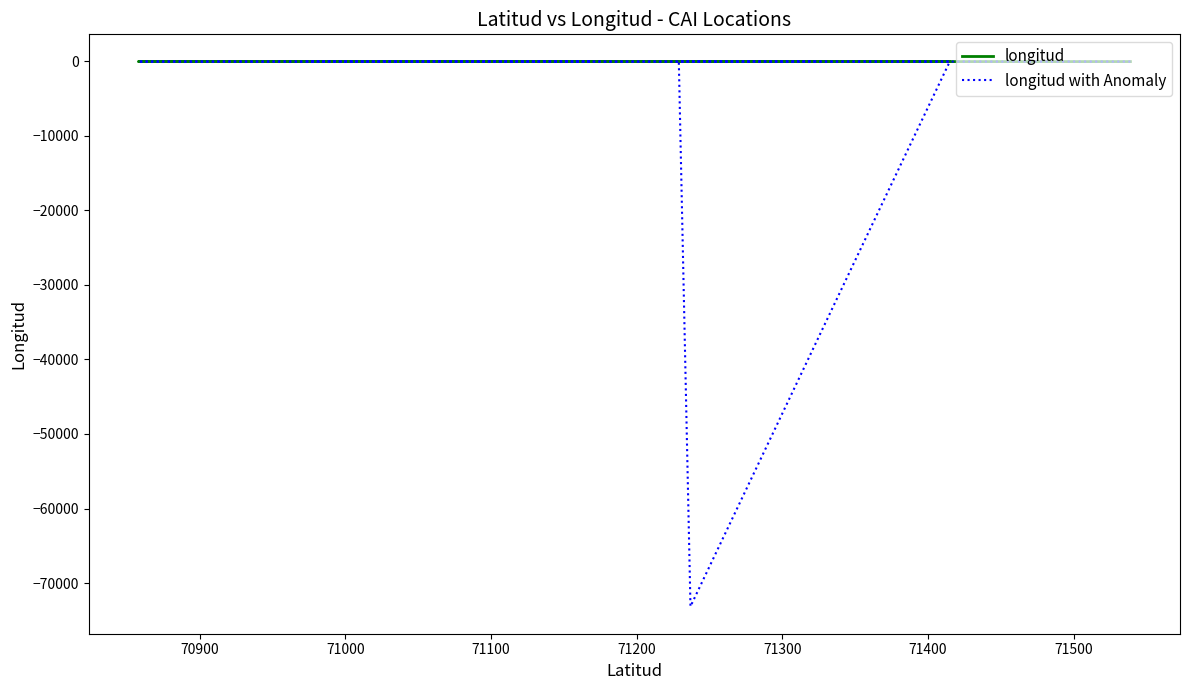

Is it true that longitud with Anomaly equals -108.3 at 71300?

False